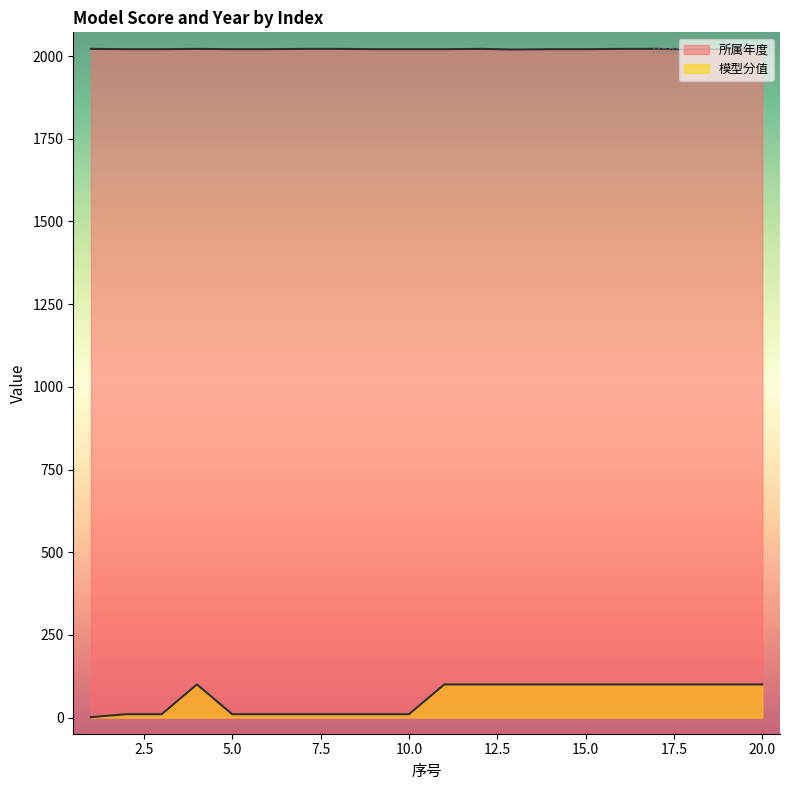

List the labels in order of 所属年度 value, smallest first.

13, 18, 2, 3, 5, 6, 9, 10, 11, 14, 15, 19, 1, 4, 7, 8, 12, 16, 17, 20